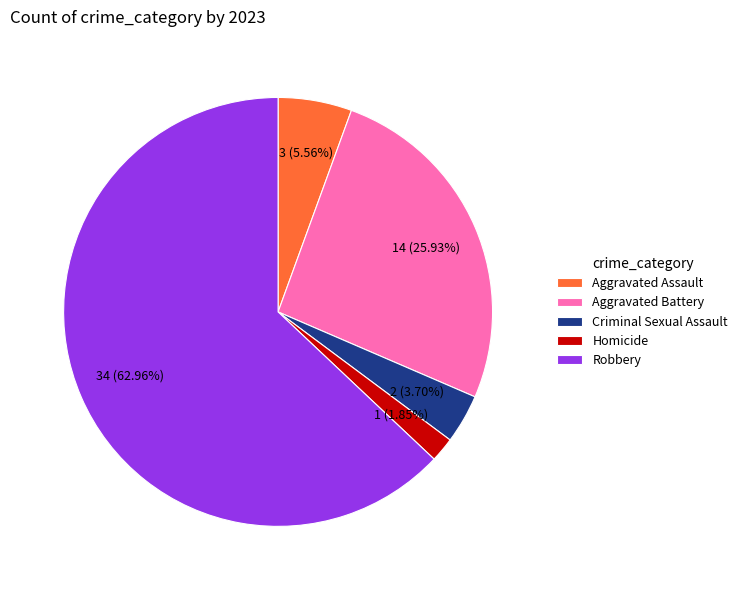

Which category accounts for the majority?

Robbery